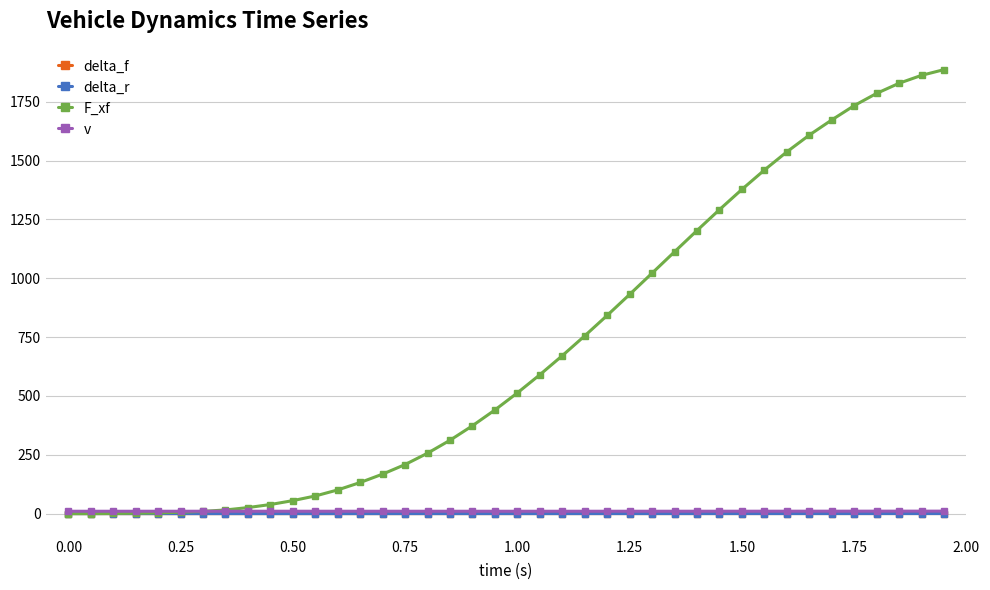

Which series has the largest range (max minus min)?

F_xf